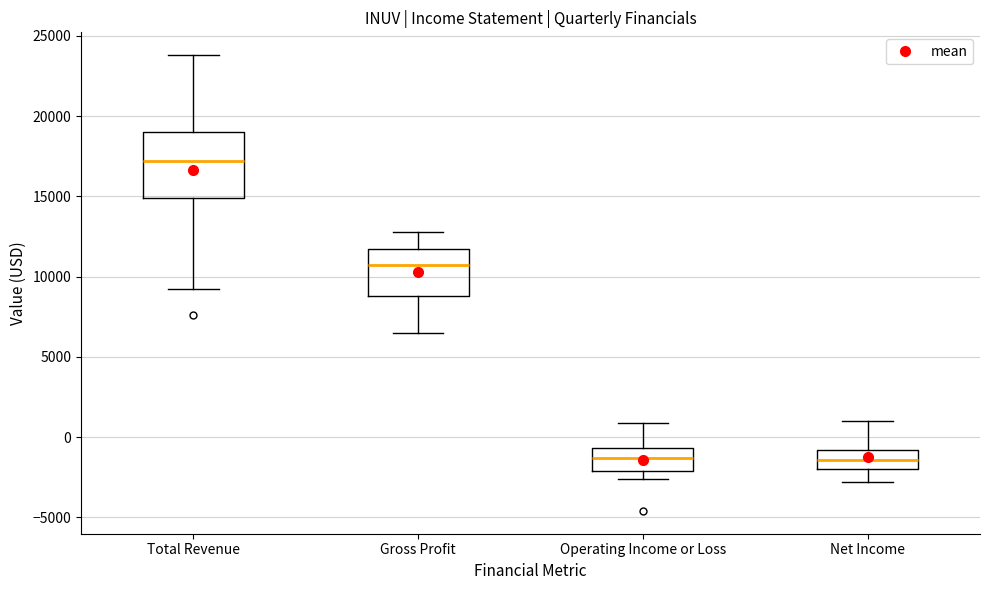

Which box is the tallest, from its lower edge to its upper edge?

Total Revenue